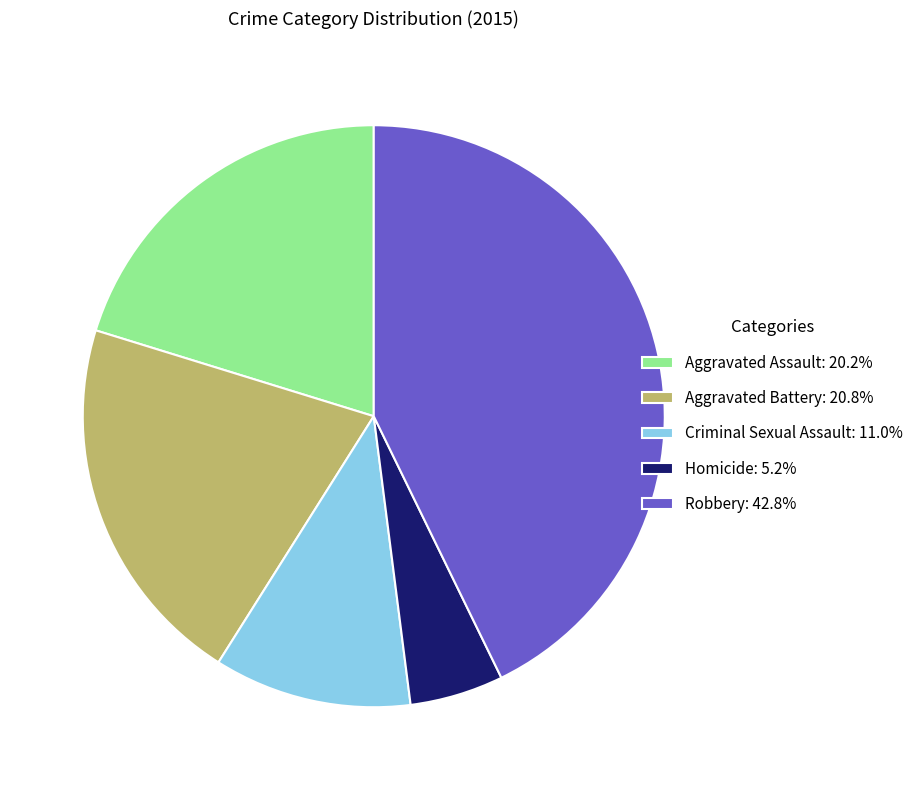

How many segments does this pie chart have?

5